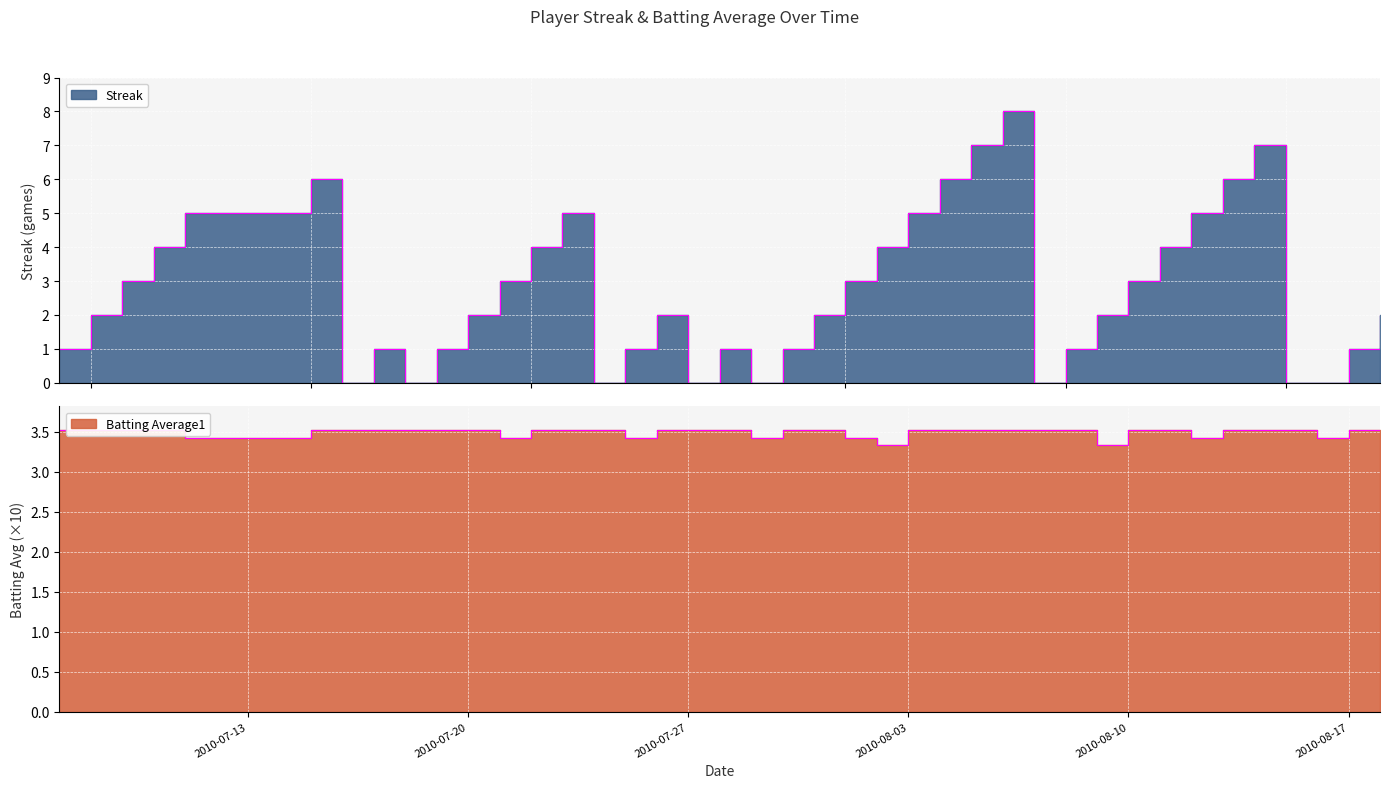

At which category does the chart reach its minimum across all series?

2010-07-16